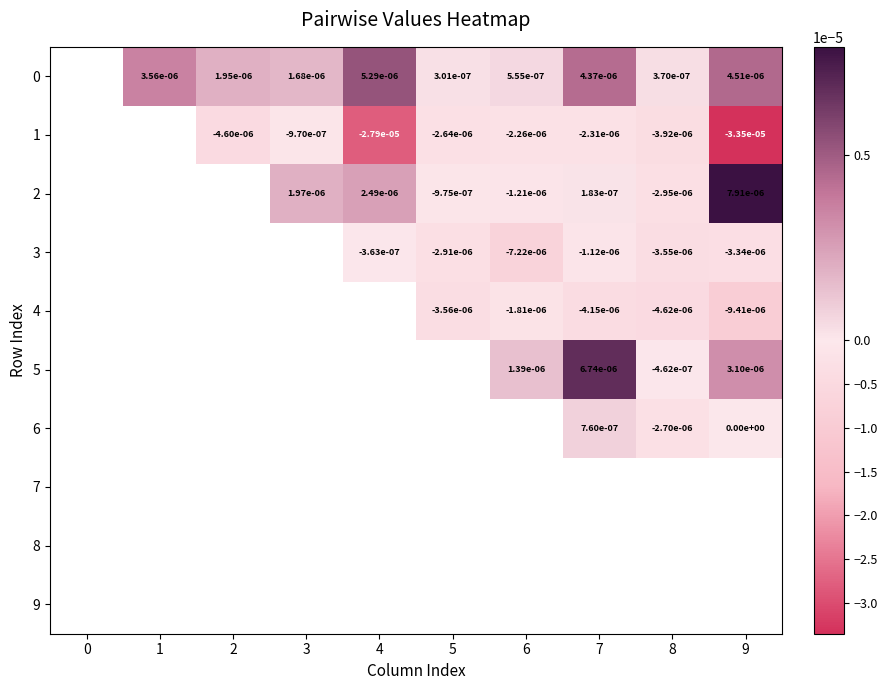

True or false: 5 has a value of -0.0 at 8.

True